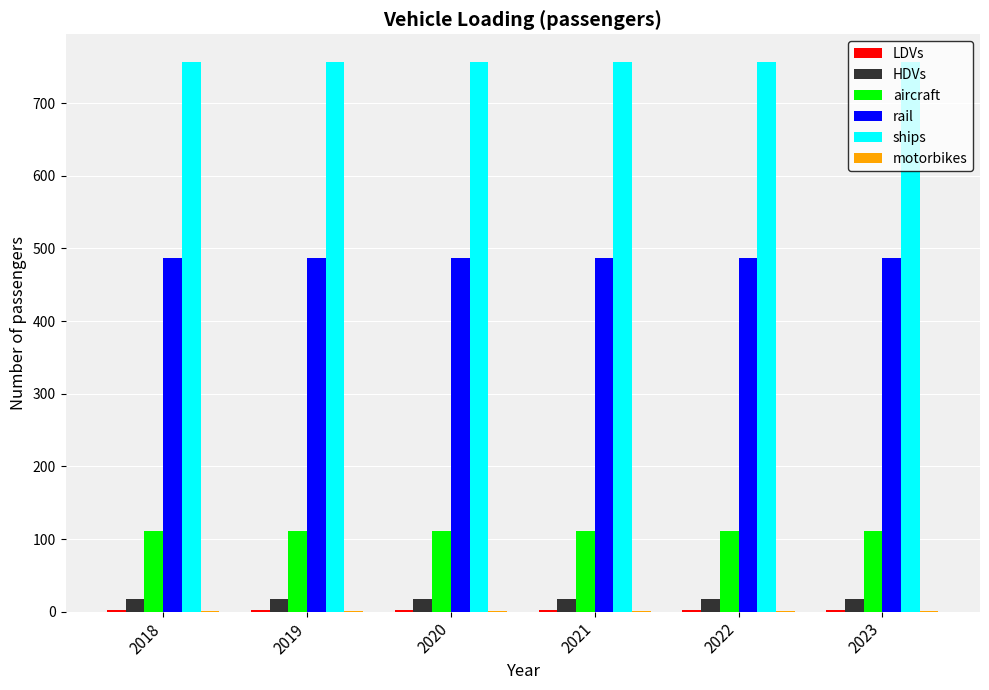

Which series has the largest total across all categories?

ships